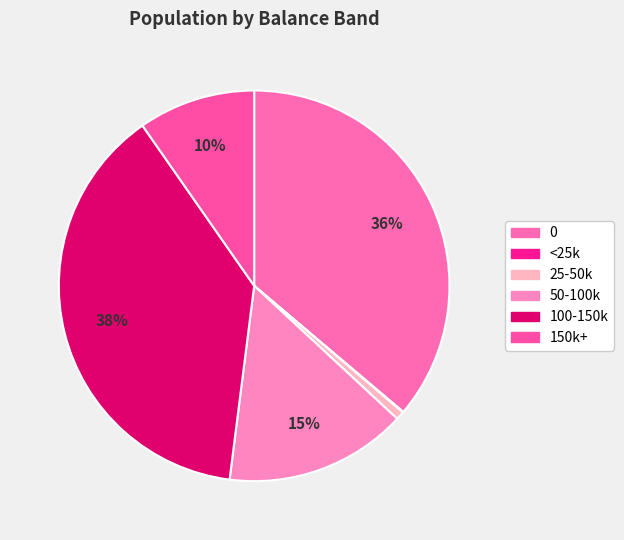

What is the change in value from 0 to 25-50k?

-3548